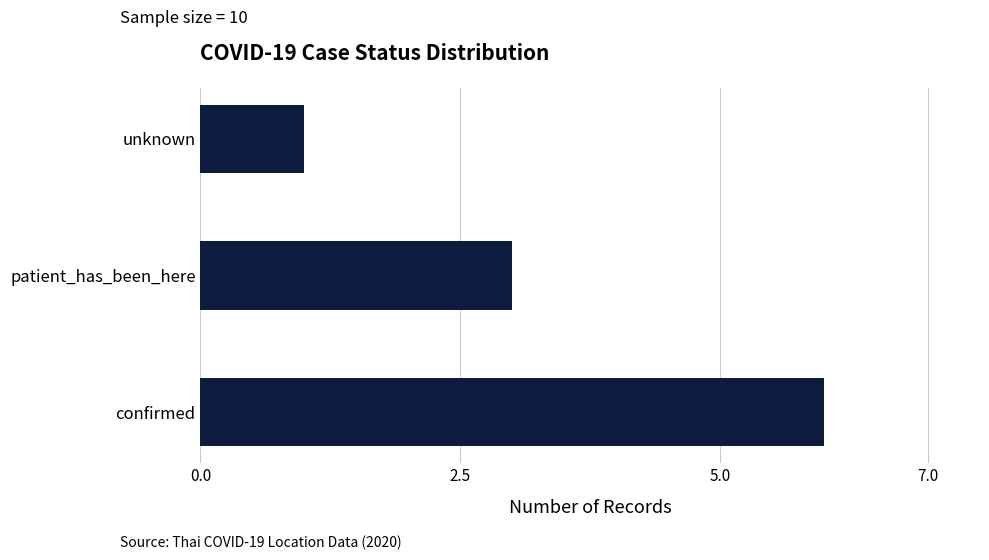

What is the change in value from confirmed to unknown?

-5